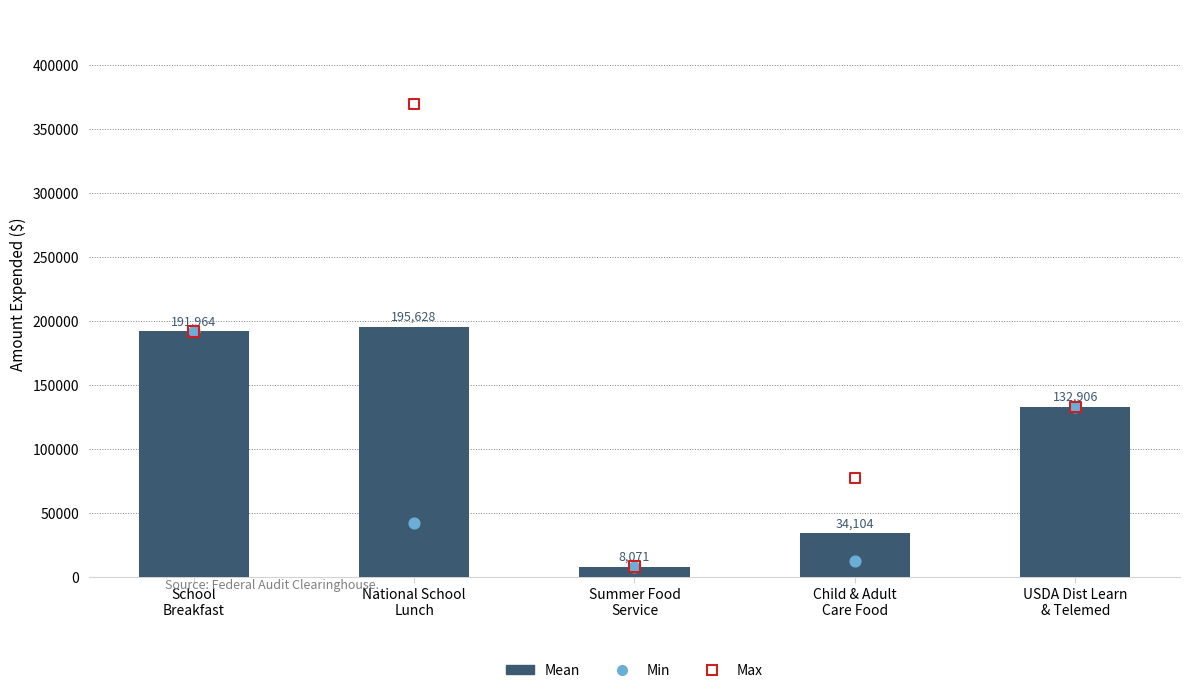

What is the total value across all series at Child & Adult
Care Food?

123942